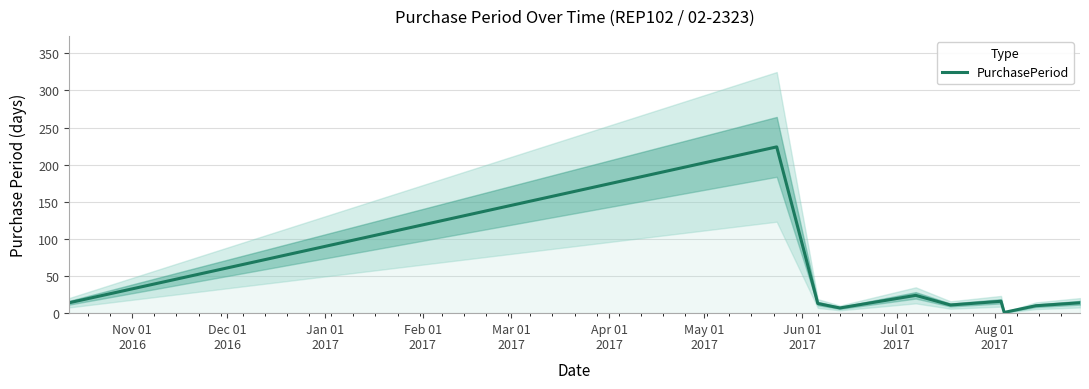

What is the maximum value for PurchasePeriod?

224